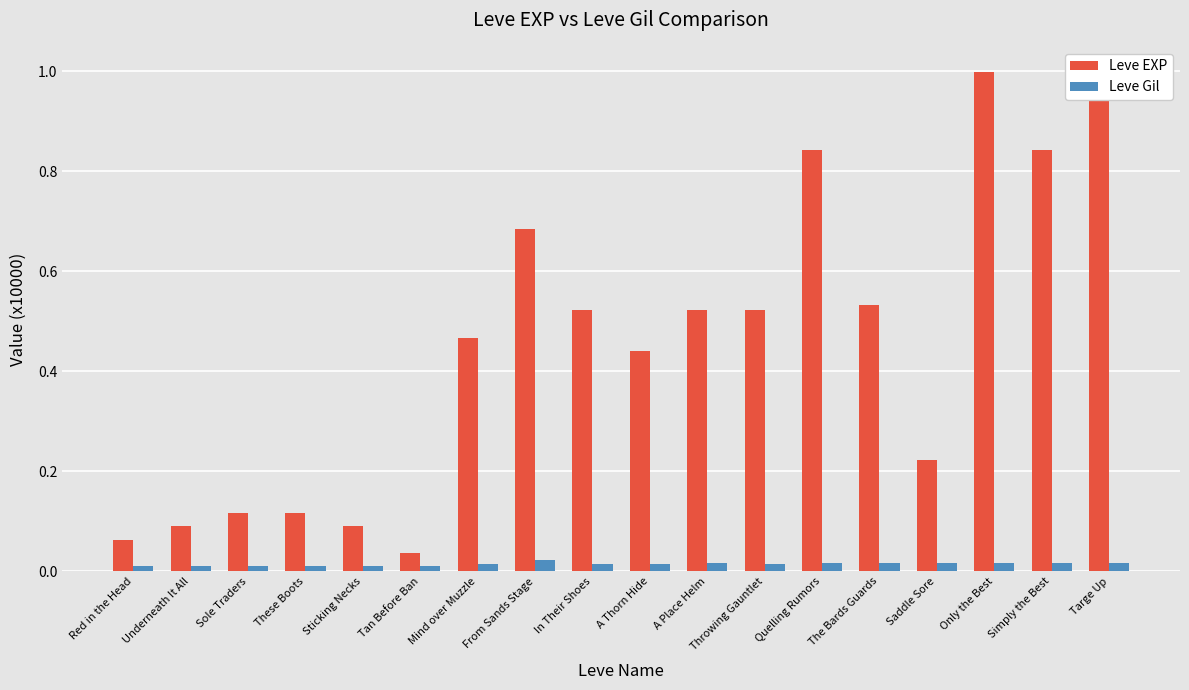

Between A Thorn Hide and Targe Up, which is larger?

Targe Up